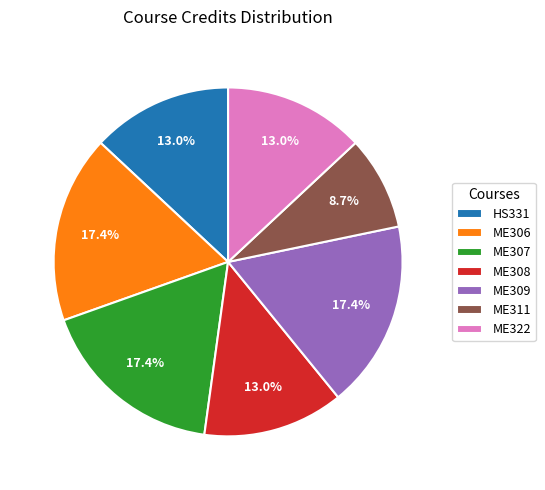

Approximately how many times larger is the value at ME307 compared to ME308?

1.3